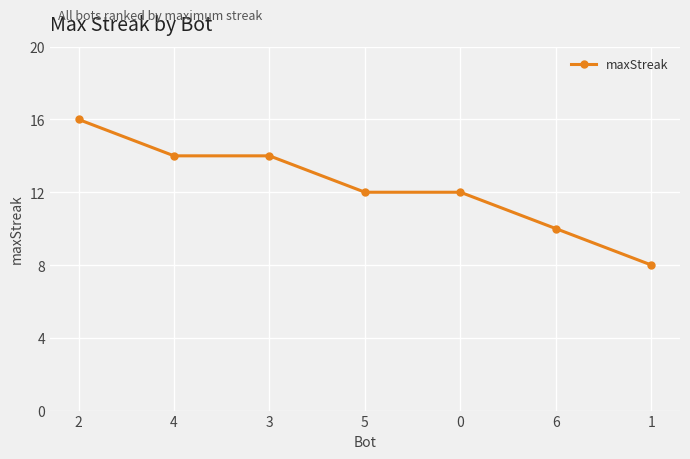

What is the value of the 1st point from the left?

16